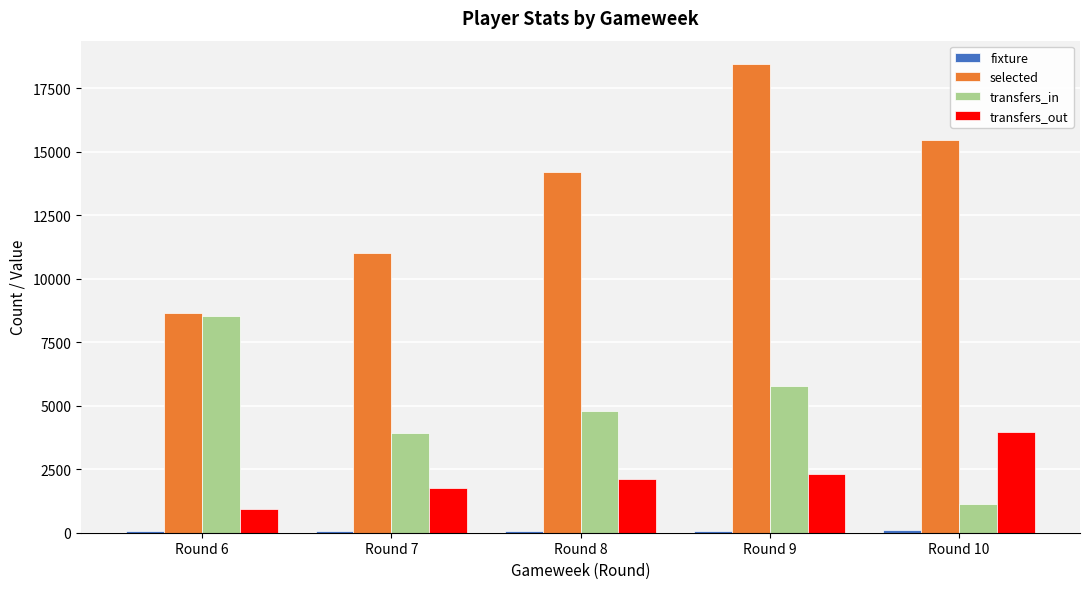

What is the difference between the transfers_in values at Round 6 and Round 7?

4601